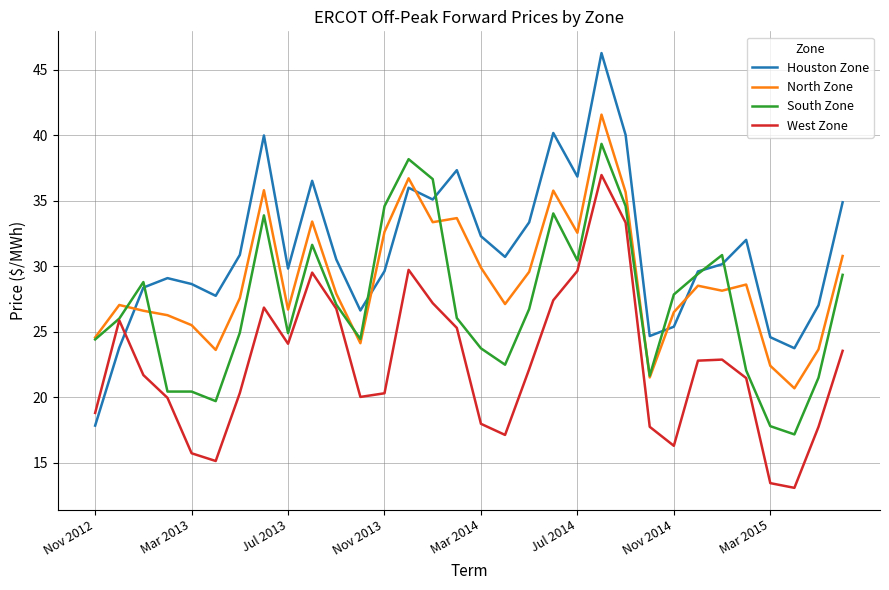

True or false: West Zone and North Zone cross at least once.

False